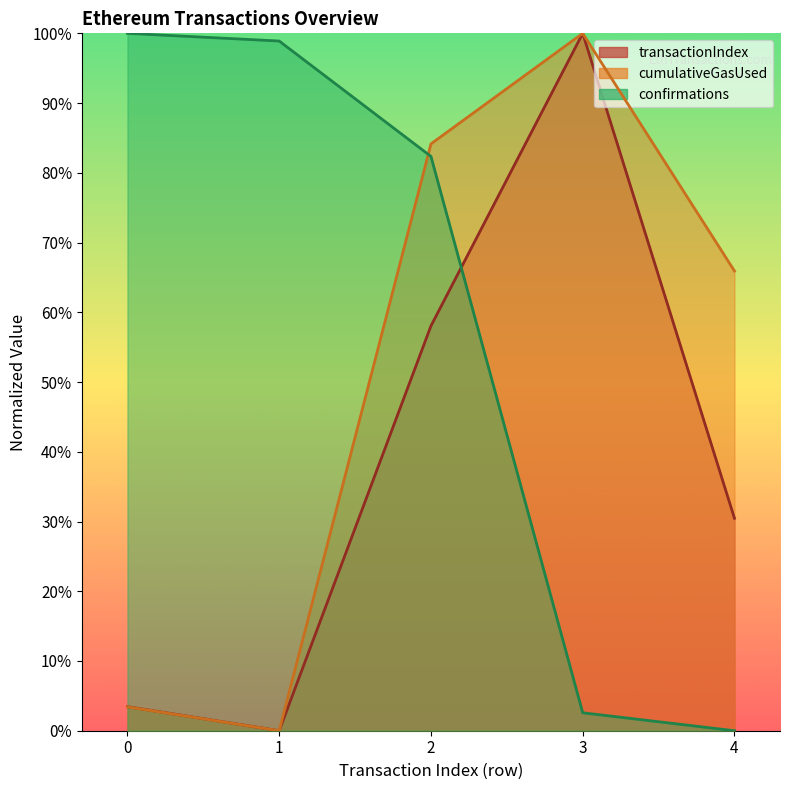

What is the sum of the cumulativeGasUsed values at 0 and 2?

0.9